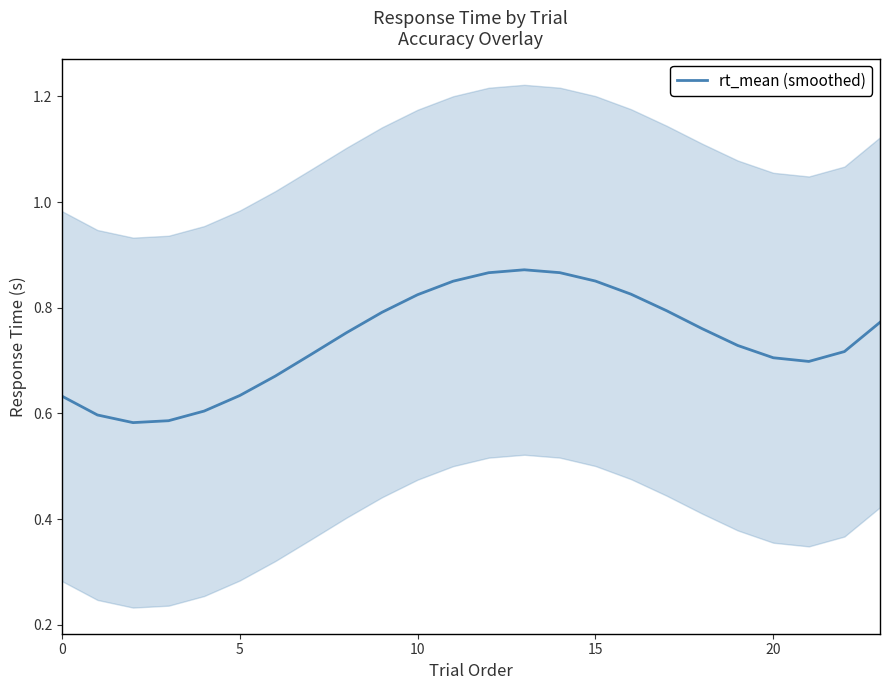

What is the difference between the values at 17 and 21?

0.1